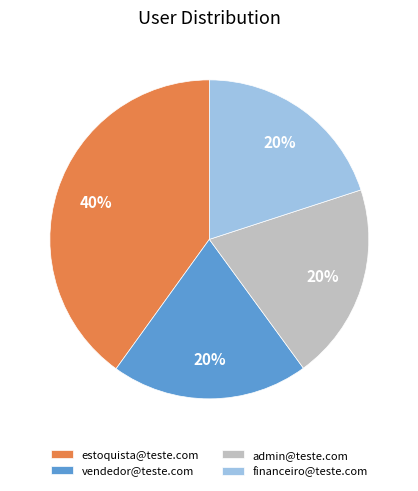

Does any single category account for the majority?

No